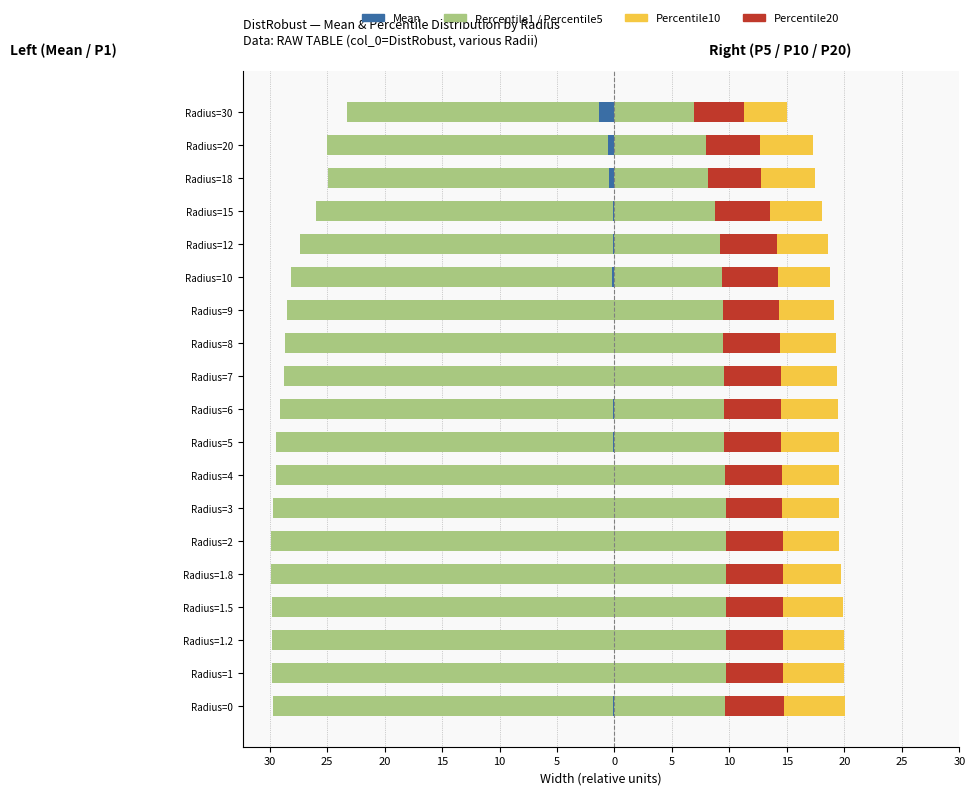

How many data points in Percentile1 are less than -28?

13